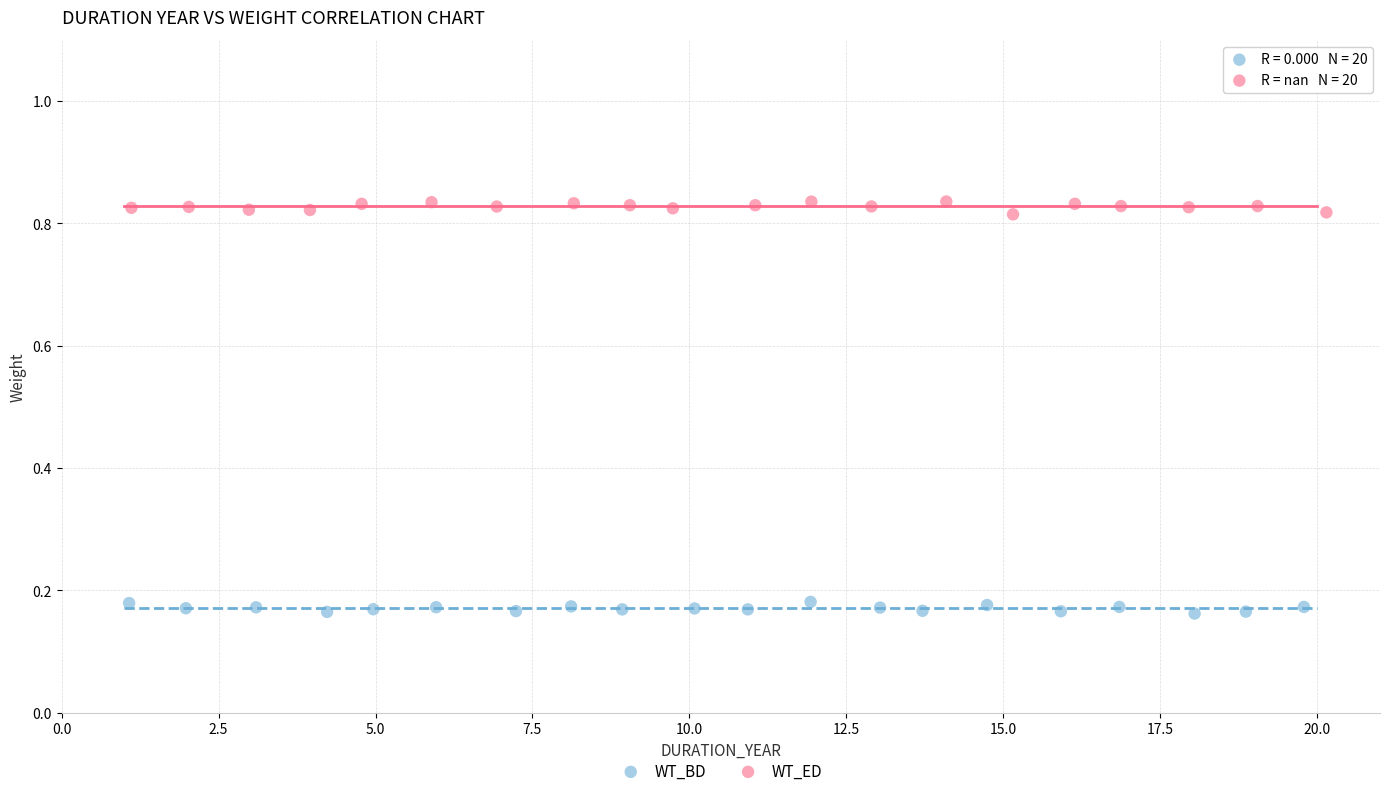

Which series reaches the minimum Y coordinate?

WT_BD